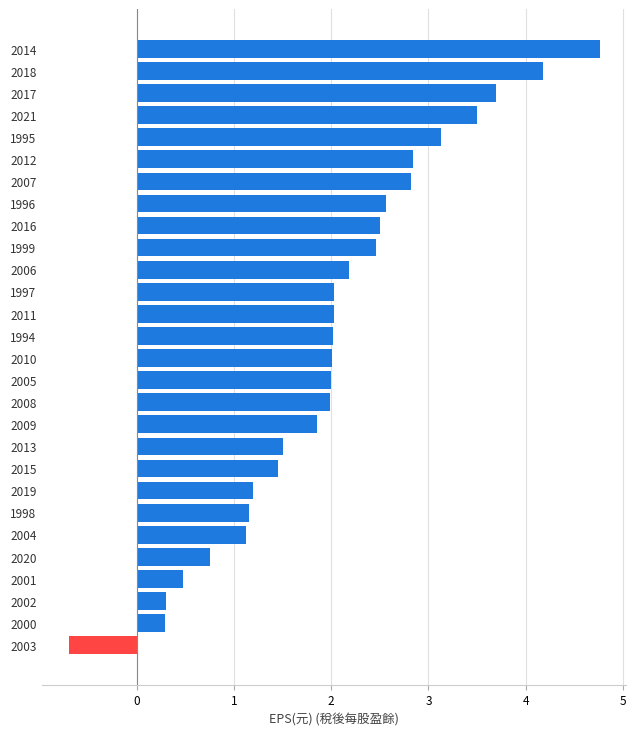

Are the bars grouped side by side (vs. stacked)?

No